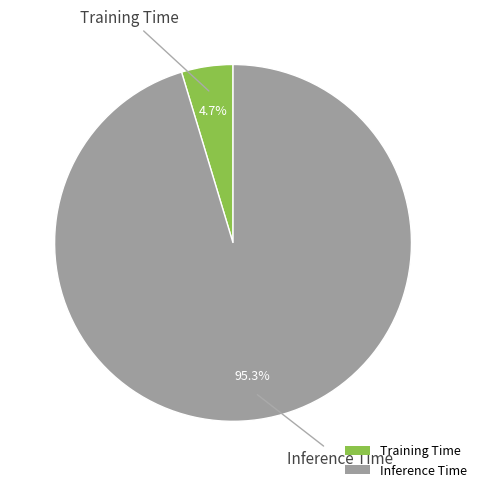

Rank the categories by value from lowest to highest.

Training Time, Inference Time